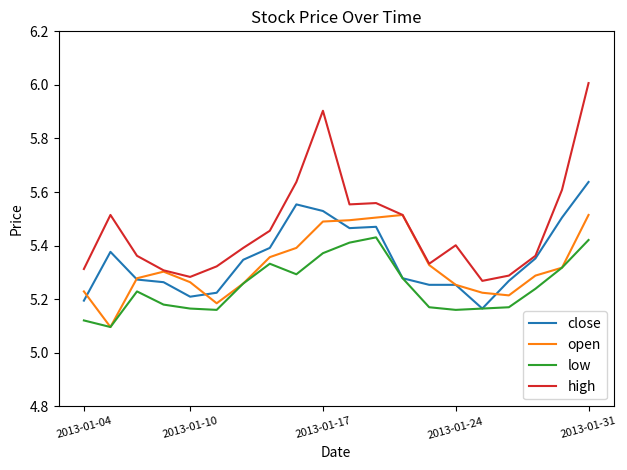

Which series has the largest total across all categories?

high